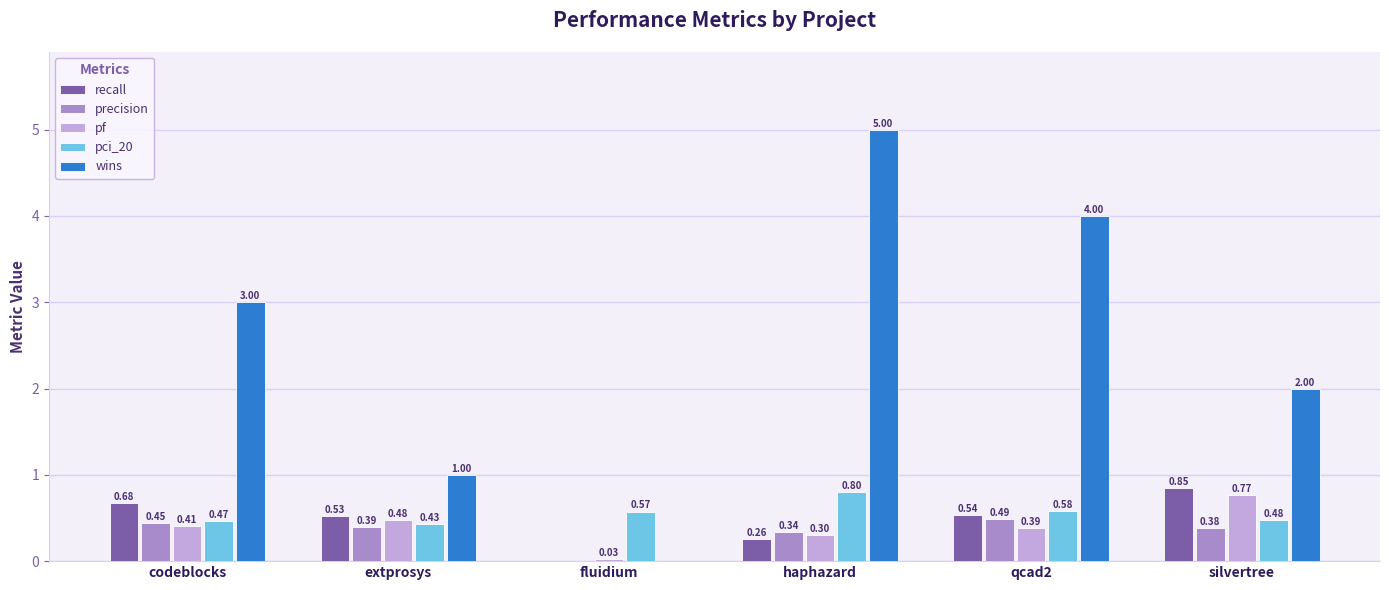

What is the total value across all series at qcad2?

6.0